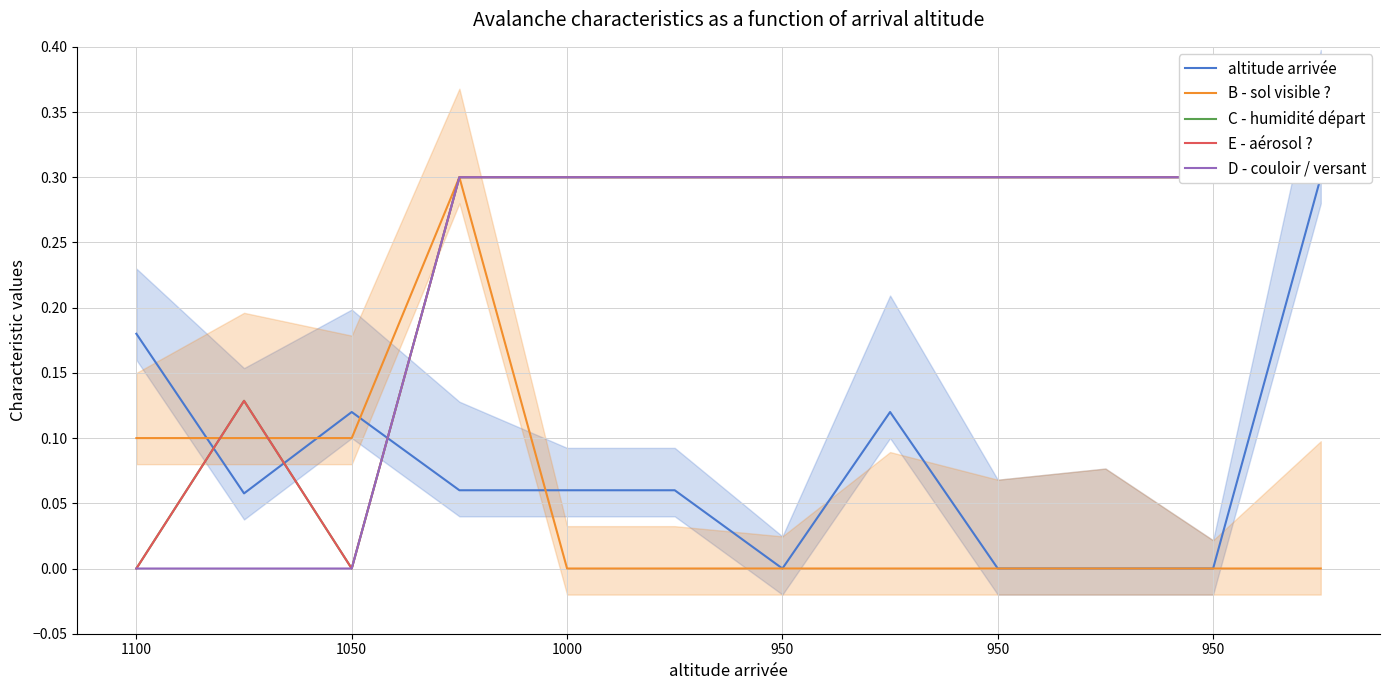

What is the difference between the altitude arrivée values at 1050 and 950?

0.1